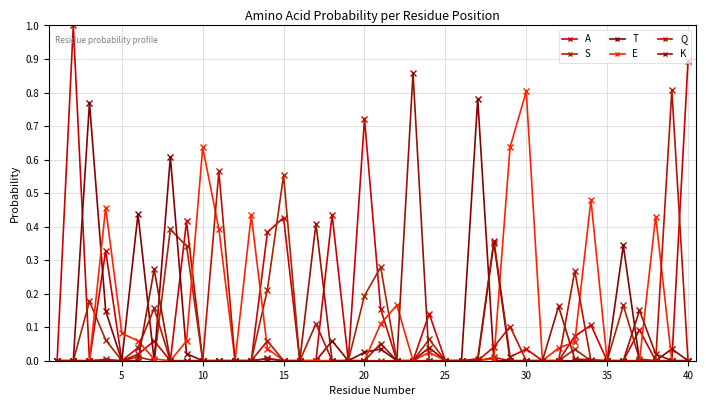

In T, how many points are higher than both neighbors (excluding endpoints)?

10